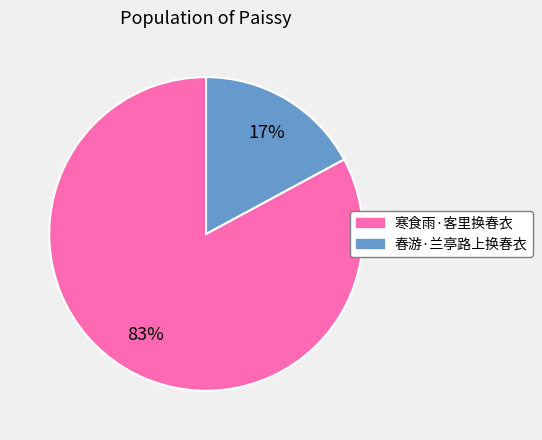

How many slices are in this pie chart?

2